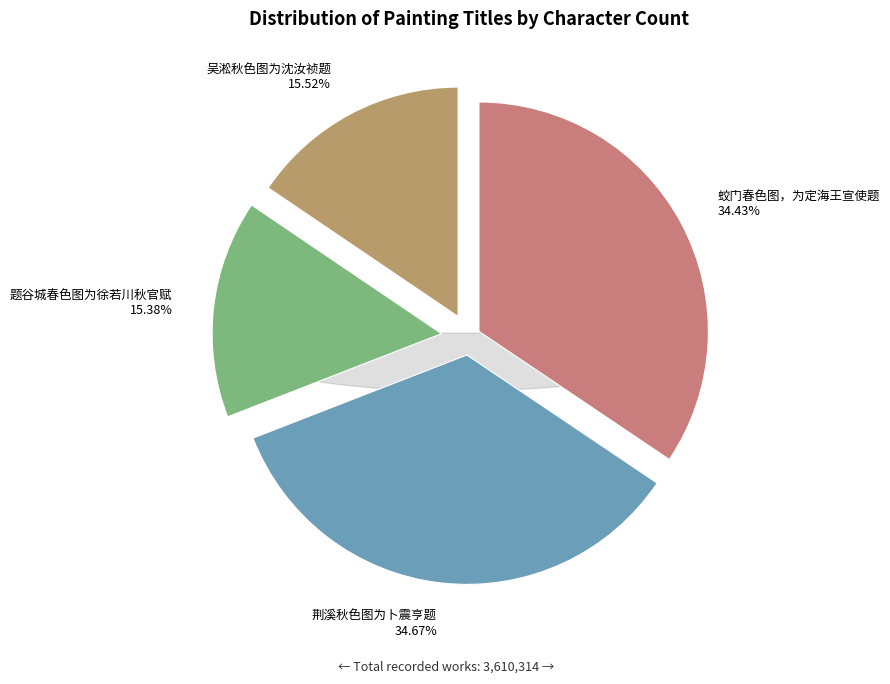

How many segments does this pie chart have?

4